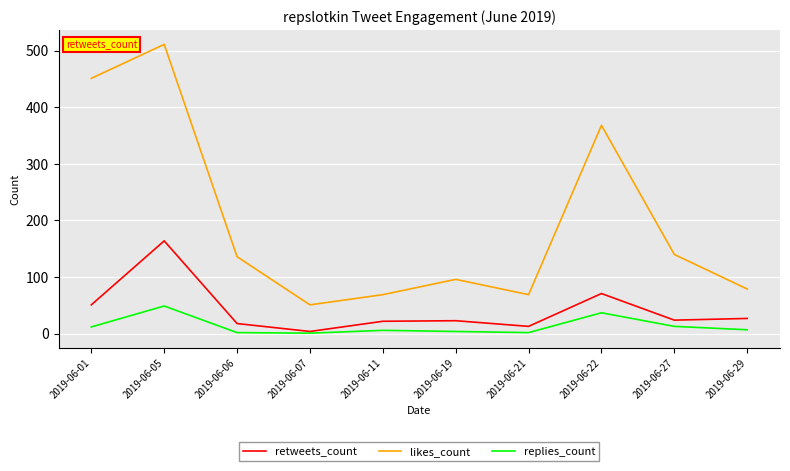

What is the maximum value shown in the chart?

511